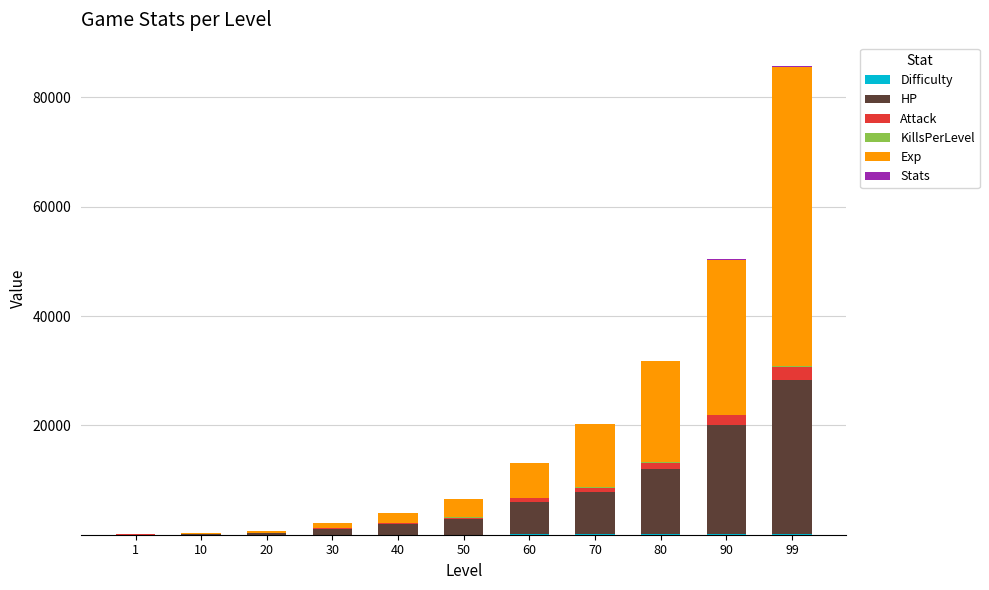

At which category is the sum across all series the highest?

99